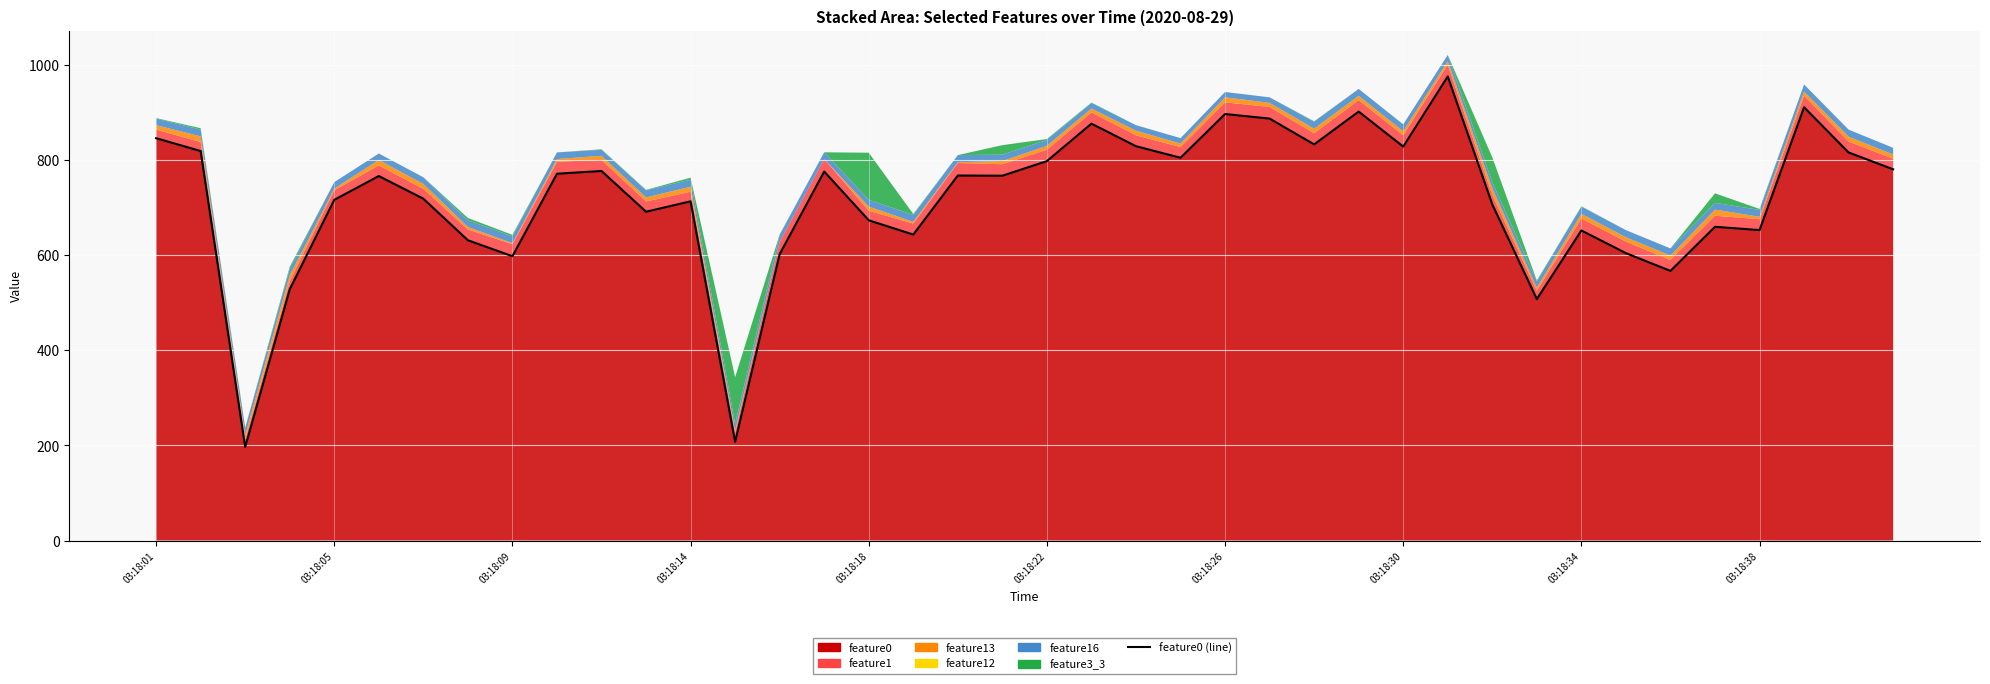

What is the difference between the second highest and second lowest values?

703.0